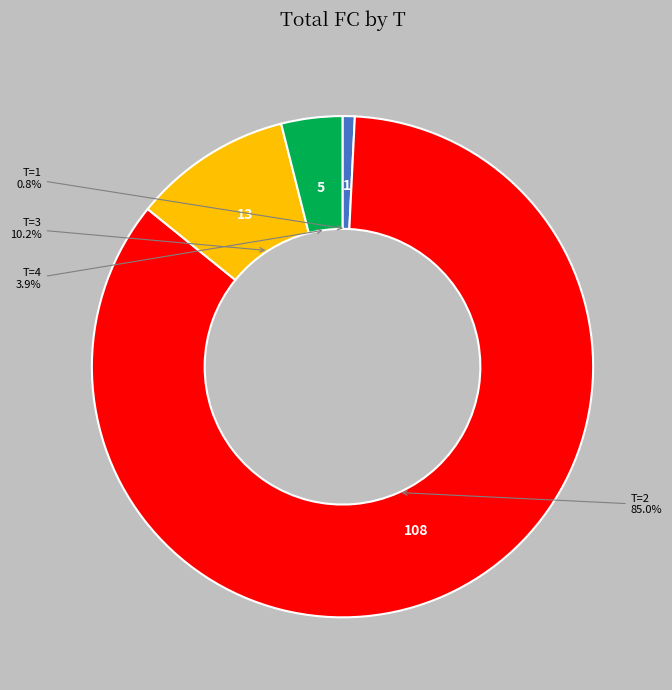

Combined, do T=4 and T=1 account for over 50%?

No